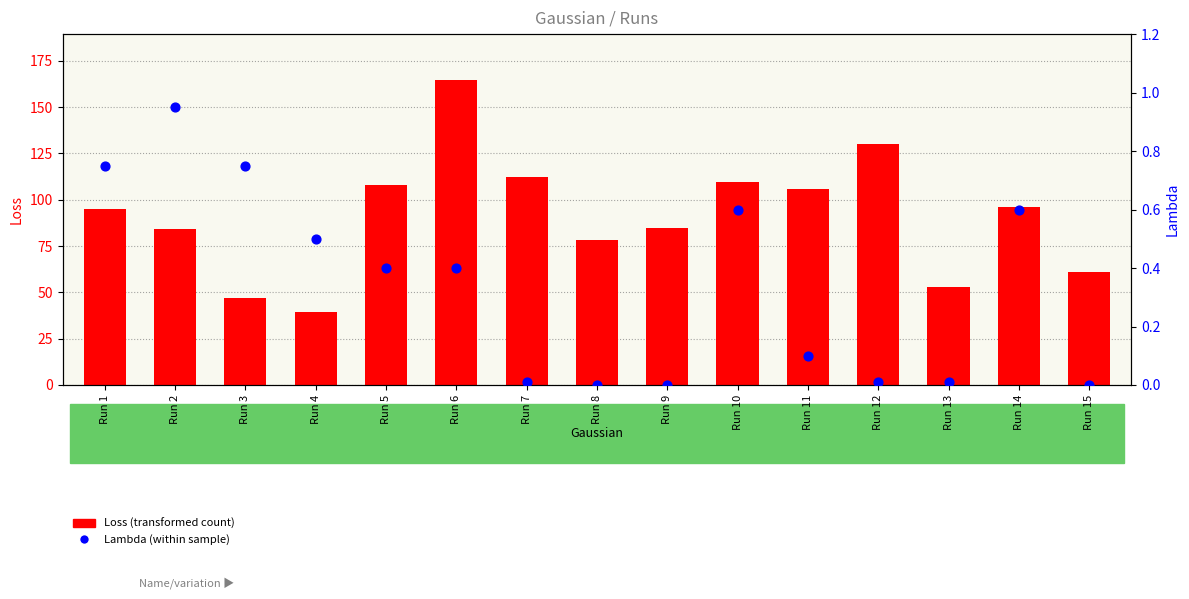

Which series has the largest total across all categories?

Loss